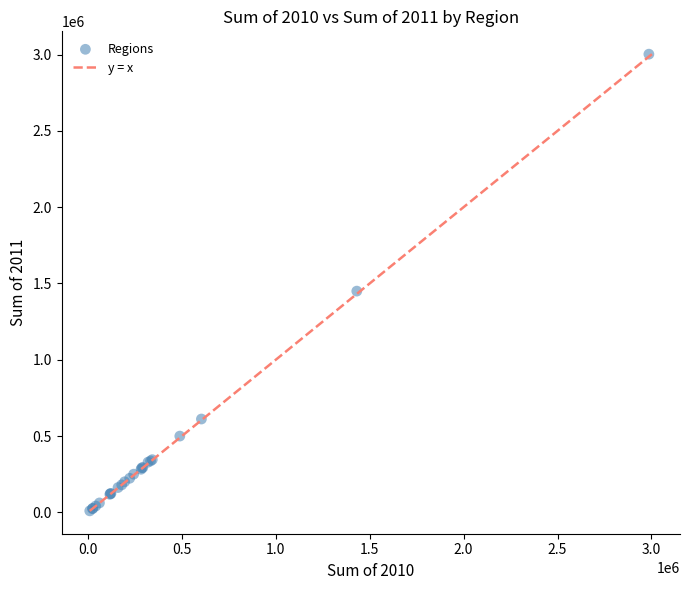

What Y value in the scatter plot is closest to 1506280?

1449905.8